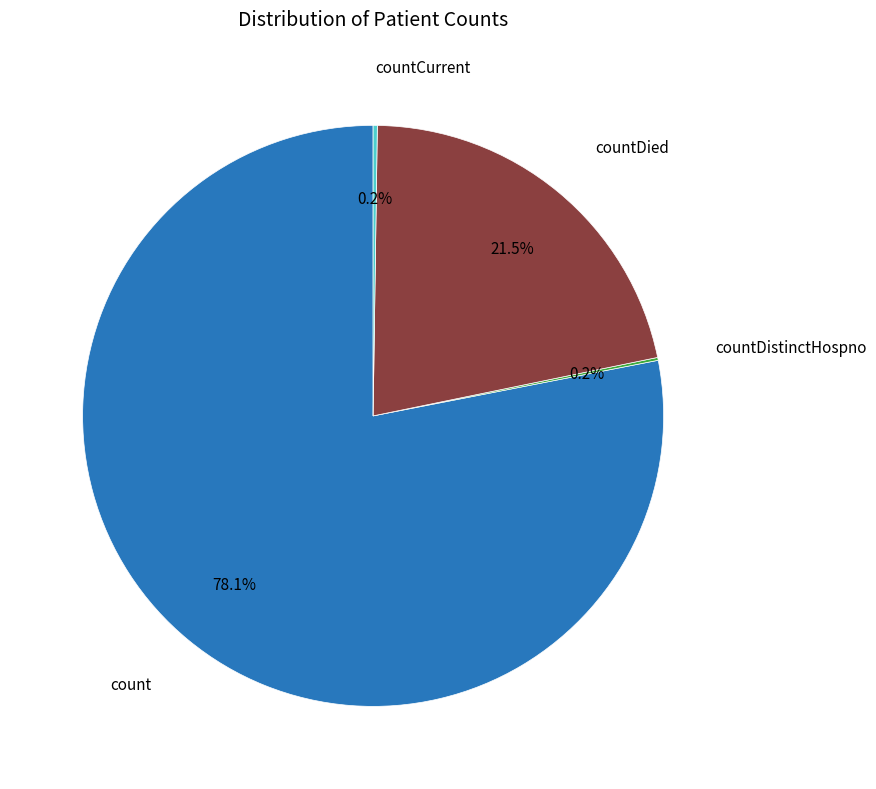

Is there any slice that represents more than half of the pie?

Yes